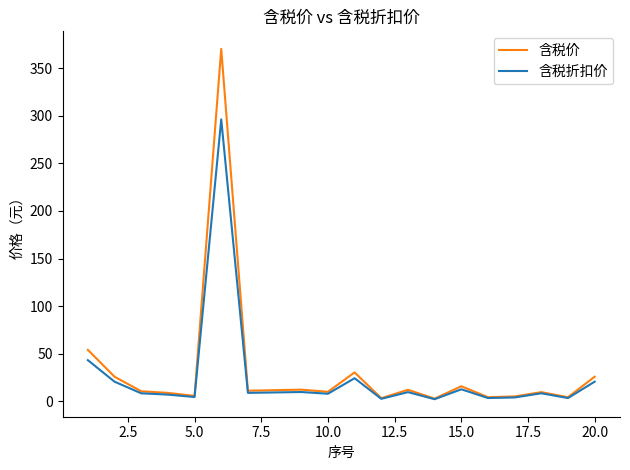

List the series in order of their peak value, lowest first.

含税折扣价, 含税价